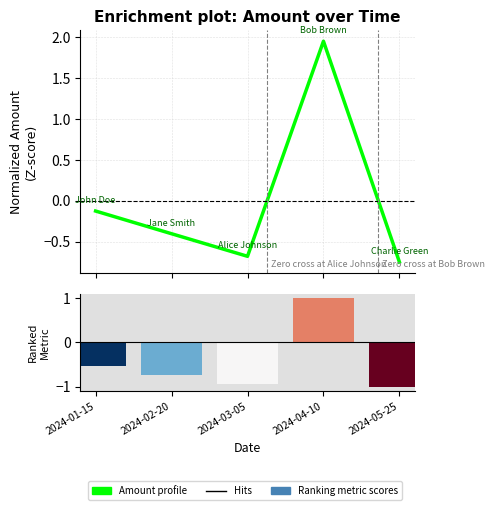

How many positive values are there?

1